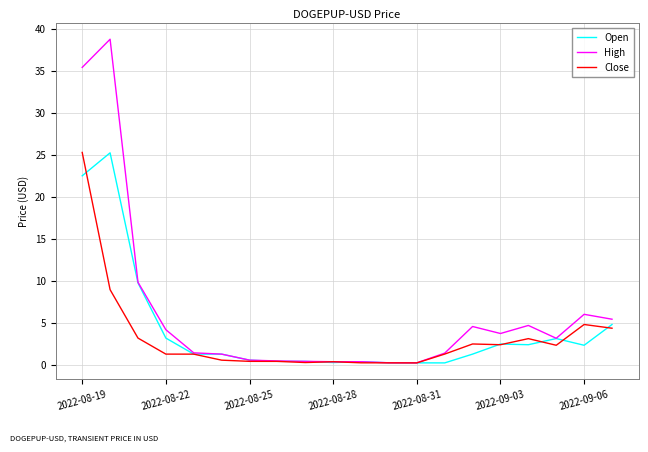

What are all the series names shown in the legend?

Open, High, Close